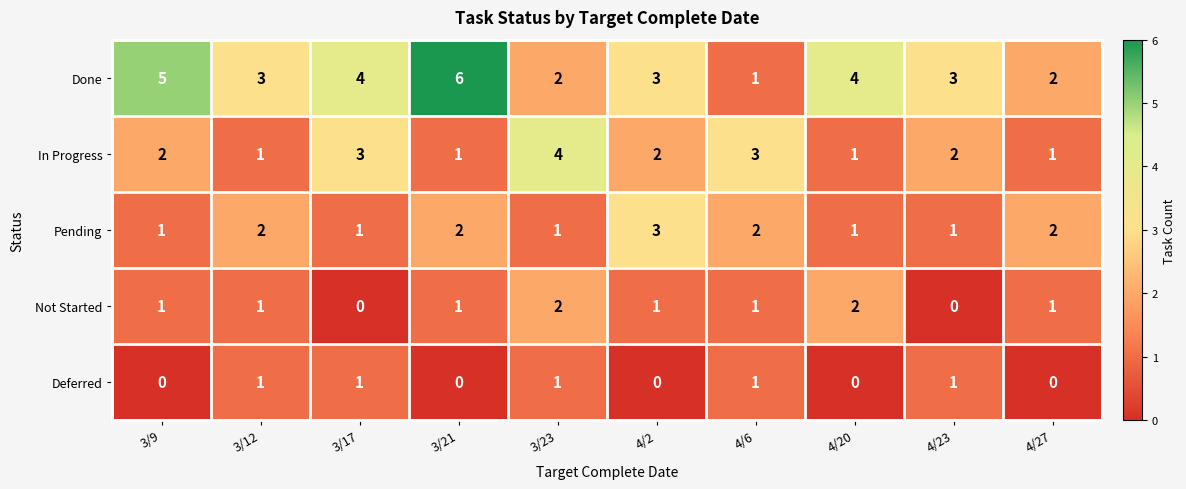

List the series in order of their peak value, lowest first.

Deferred, Not Started, Pending, In Progress, Done